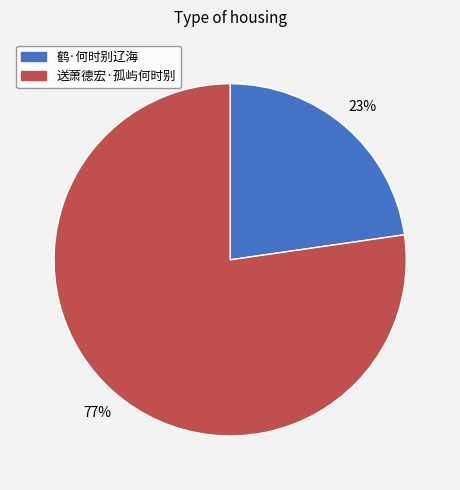

To the nearest percent, what is the average slice percentage?

50%